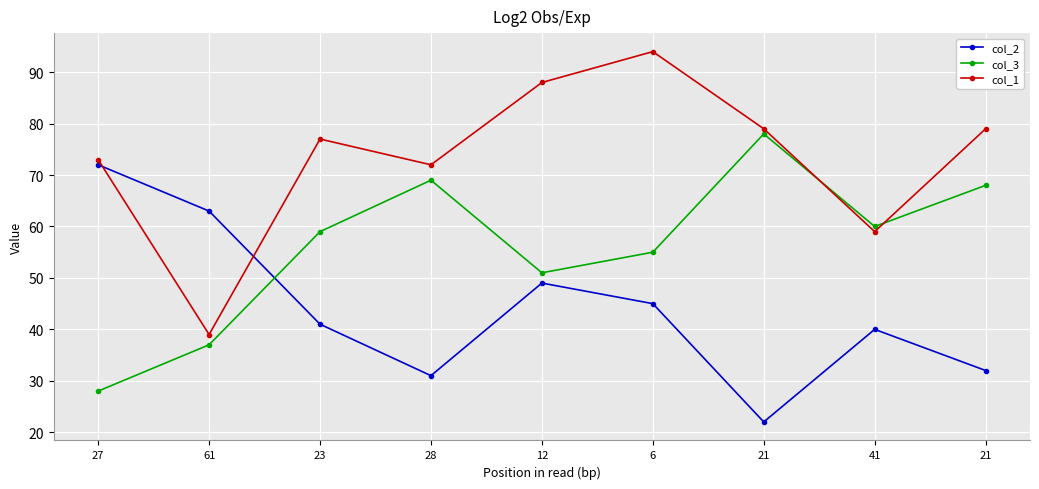

In col_3, how many points are higher than both neighbors (excluding endpoints)?

2